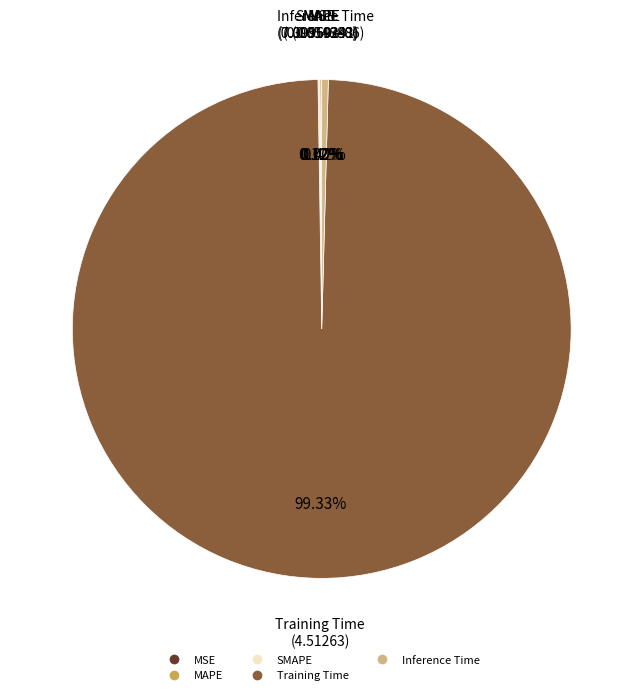

Which slice is the largest?

Training Time